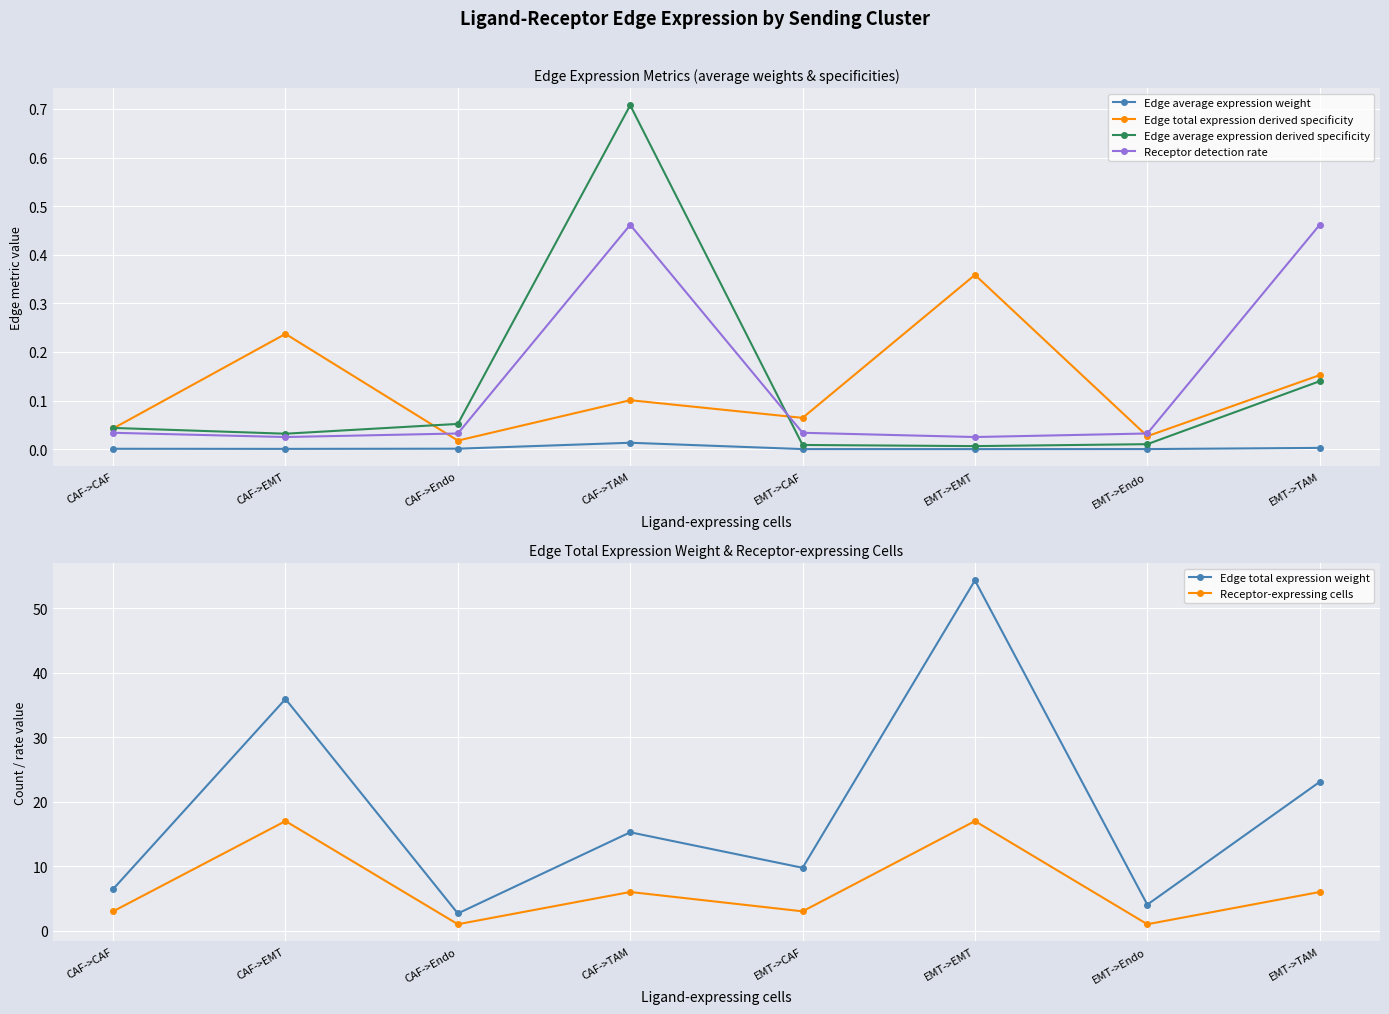

At which category does Edge total expression weight reach its first local peak?

CAF->EMT